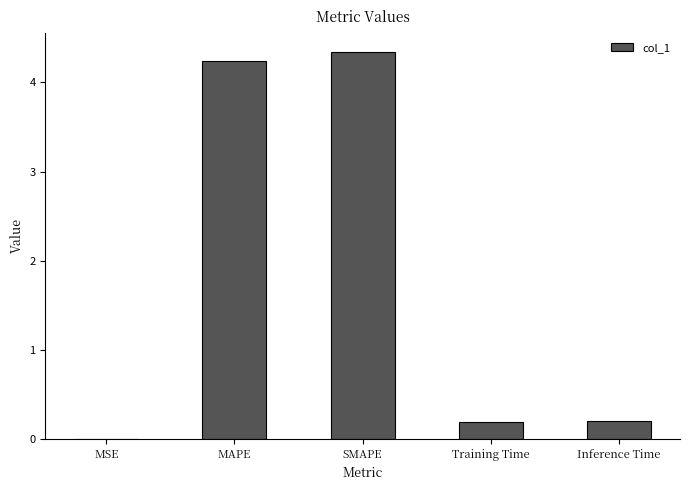

What is the sum of all values?

9.0